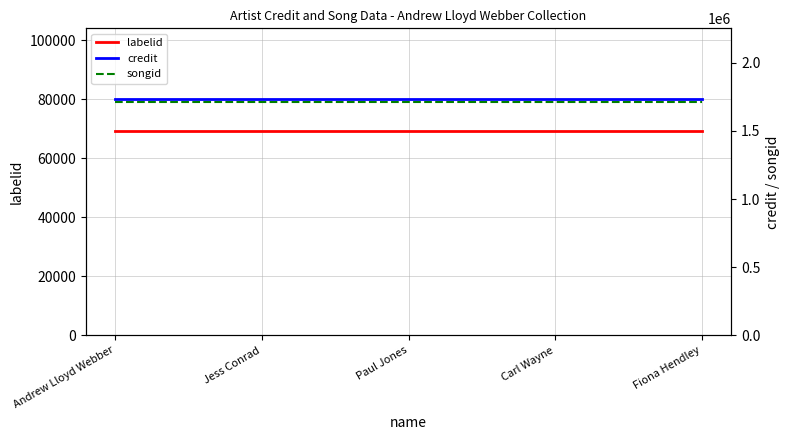

At which label is labelid closest to 69324?

Andrew Lloyd Webber